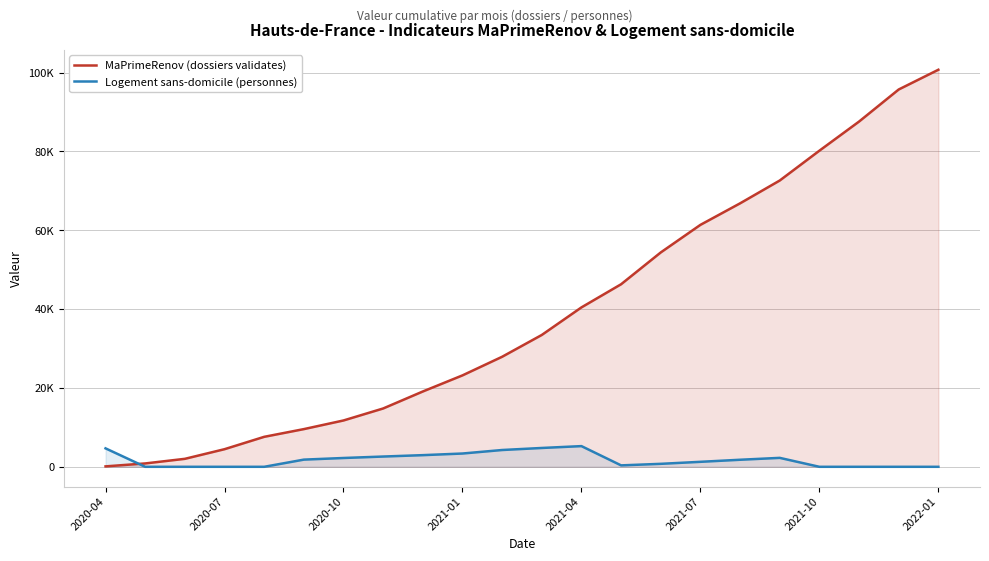

The value of MaPrimeRenov (dossiers validates) at 2020-07 is 367. True or false?

False